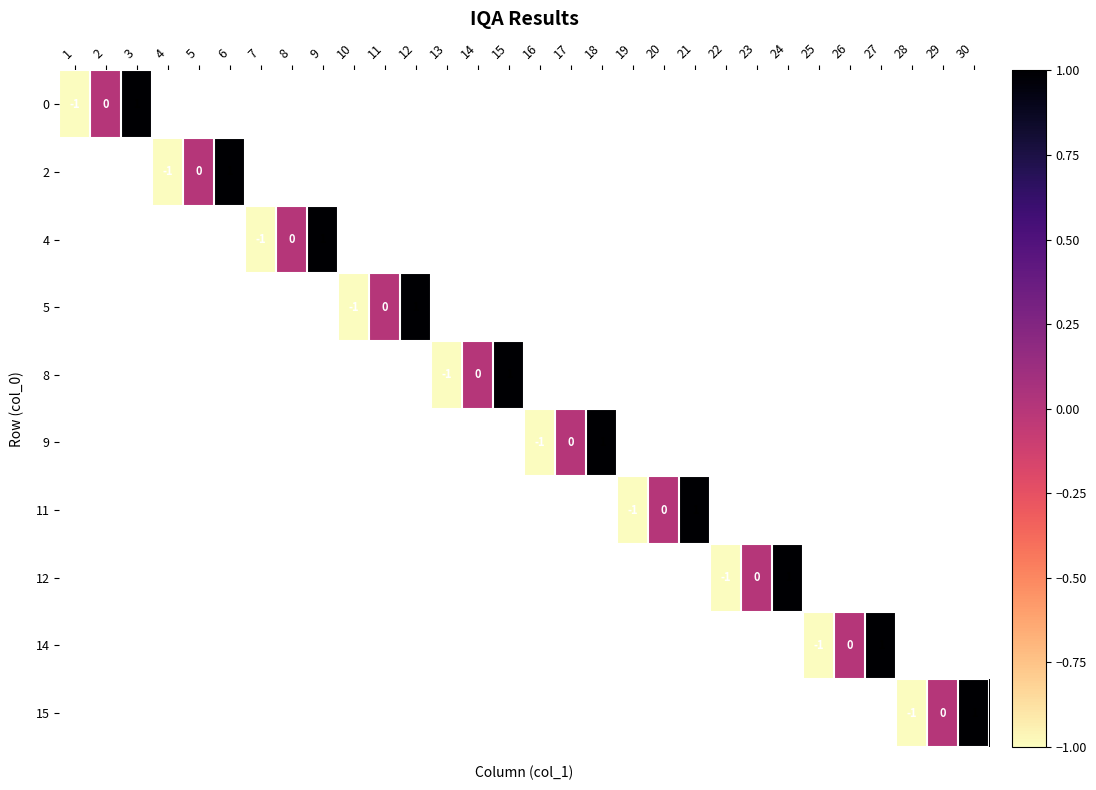

Is it true that row_3 equals nan at 7?

False